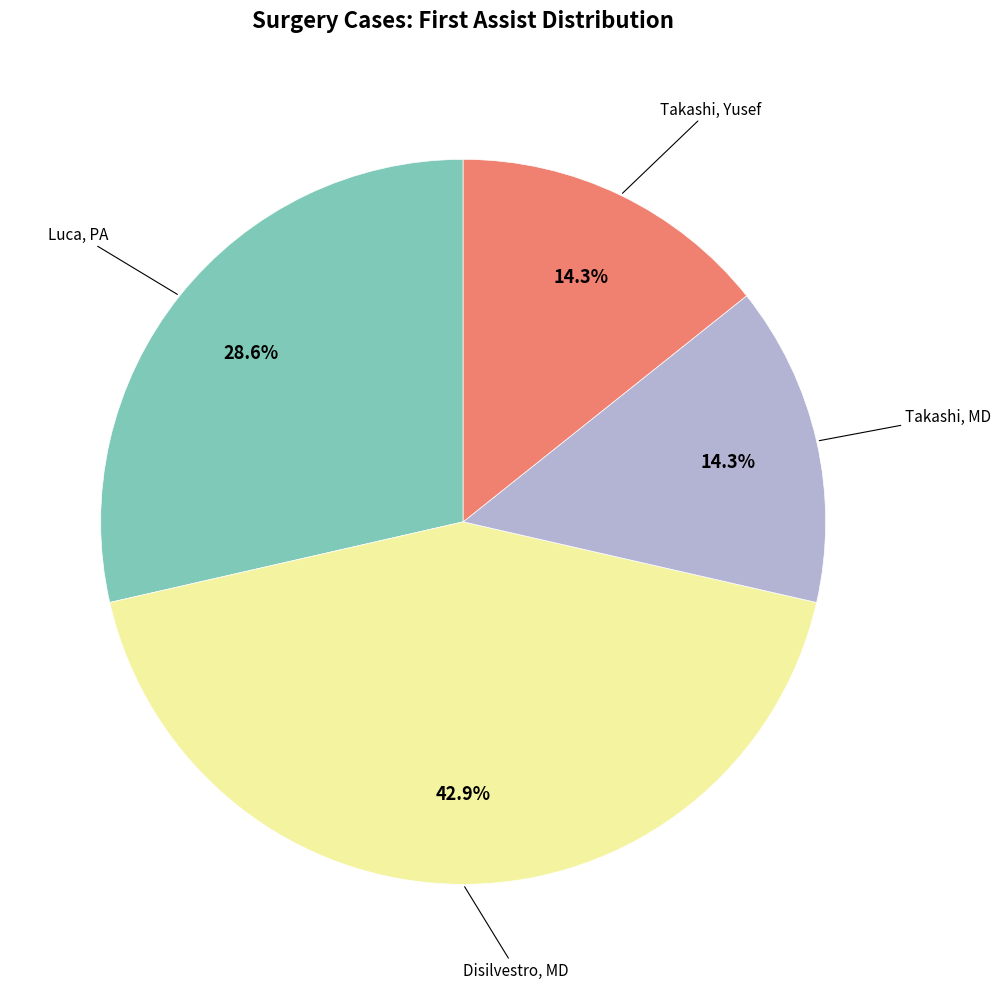

Combined, do Disilvestro, MD and Takashi, Yusef account for over 50%?

Yes